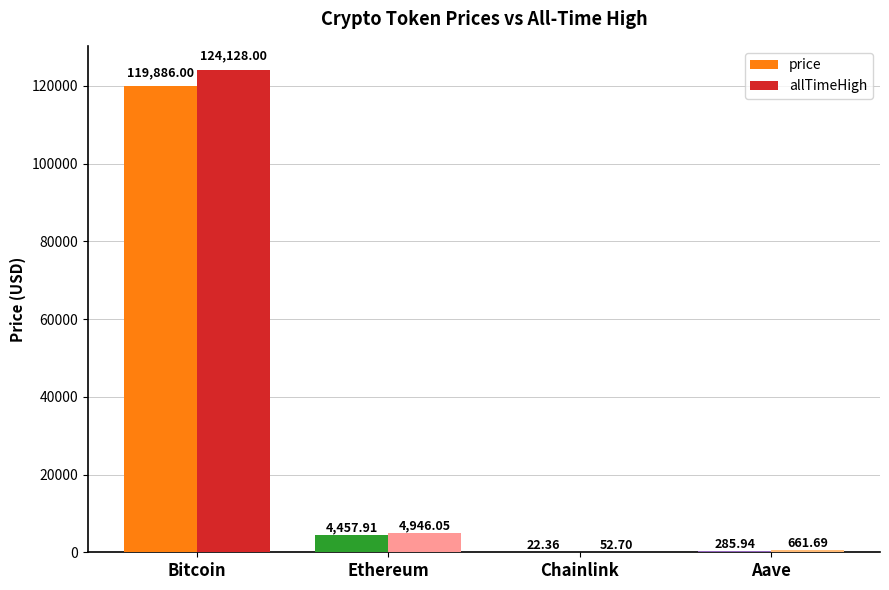

Which series changed the most between Chainlink and Aave?

allTimeHigh